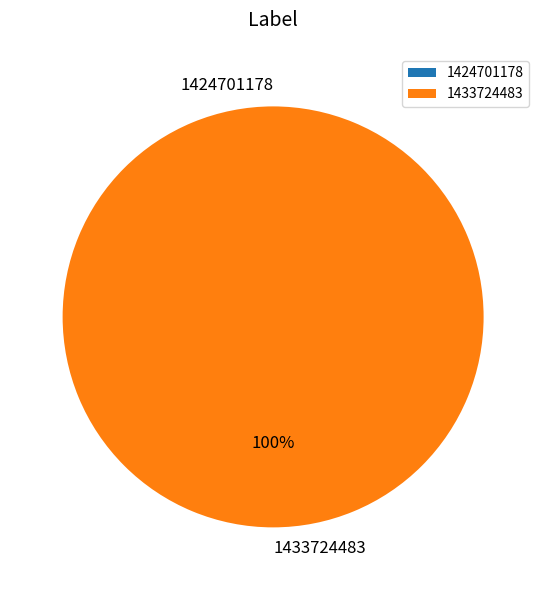

To the nearest percent, what is the combined percentage of 1424701178 and 1433724483?

100%